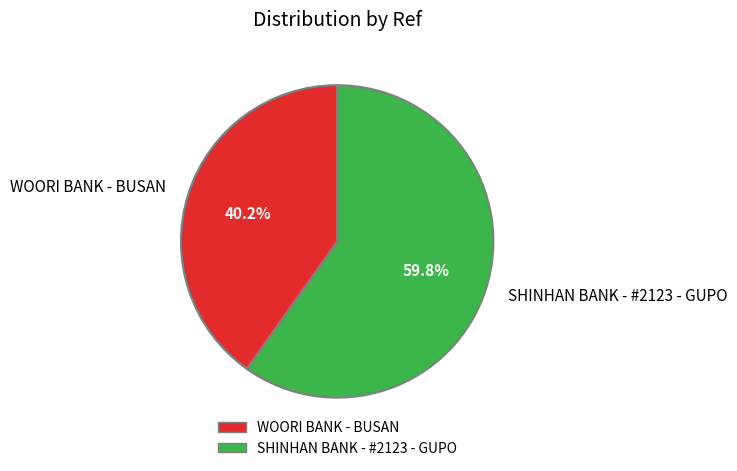

Combined, do SHINHAN BANK - #2123 - GUPO and WOORI BANK - BUSAN account for over 50%?

Yes